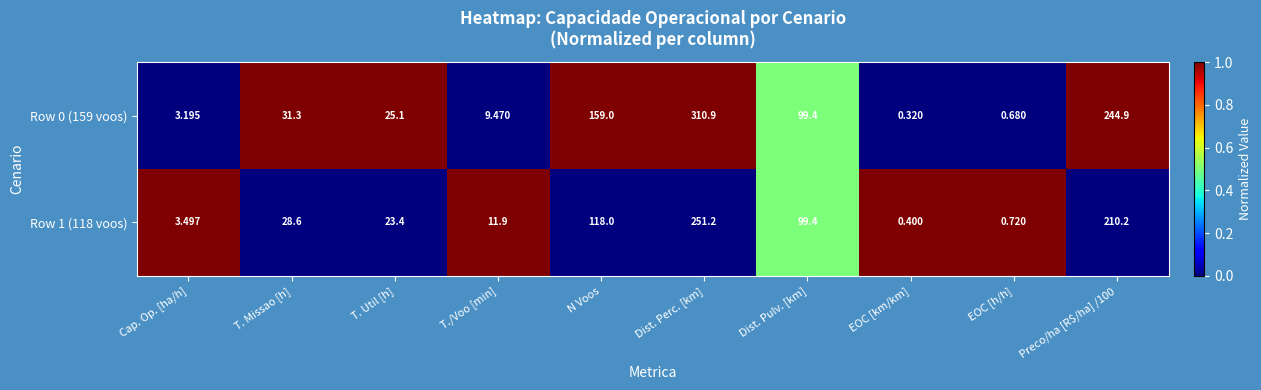

Count the number of data series in this chart.

2